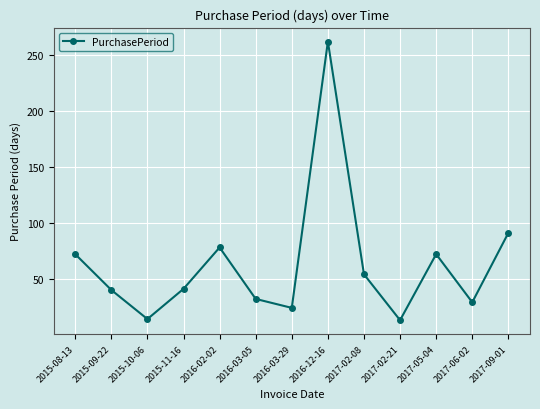

What is the label of the 7th point from the right?

2016-03-29